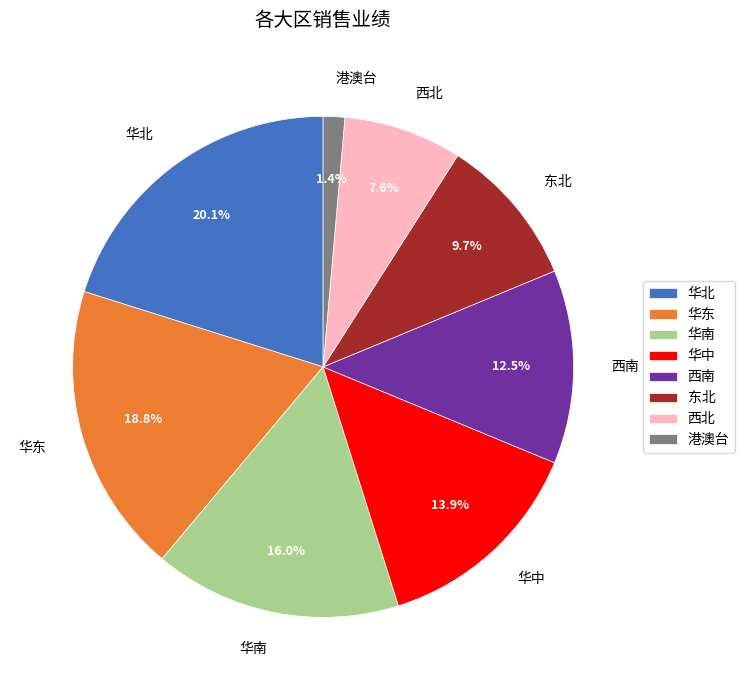

Is it true that 西北 is 14% of the pie?

False